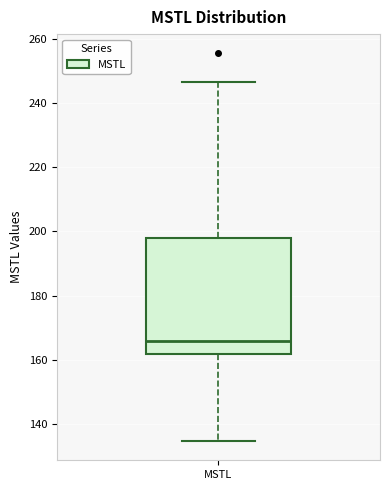

Transcribe this box plot: give where the median line is, the range the box spans, and where the two whiskers end, as read against the y-axis. The values are not printed on the chart, so give them approximately, as read against the axis.

median 166, box 162 to 198, whiskers 134 to 246